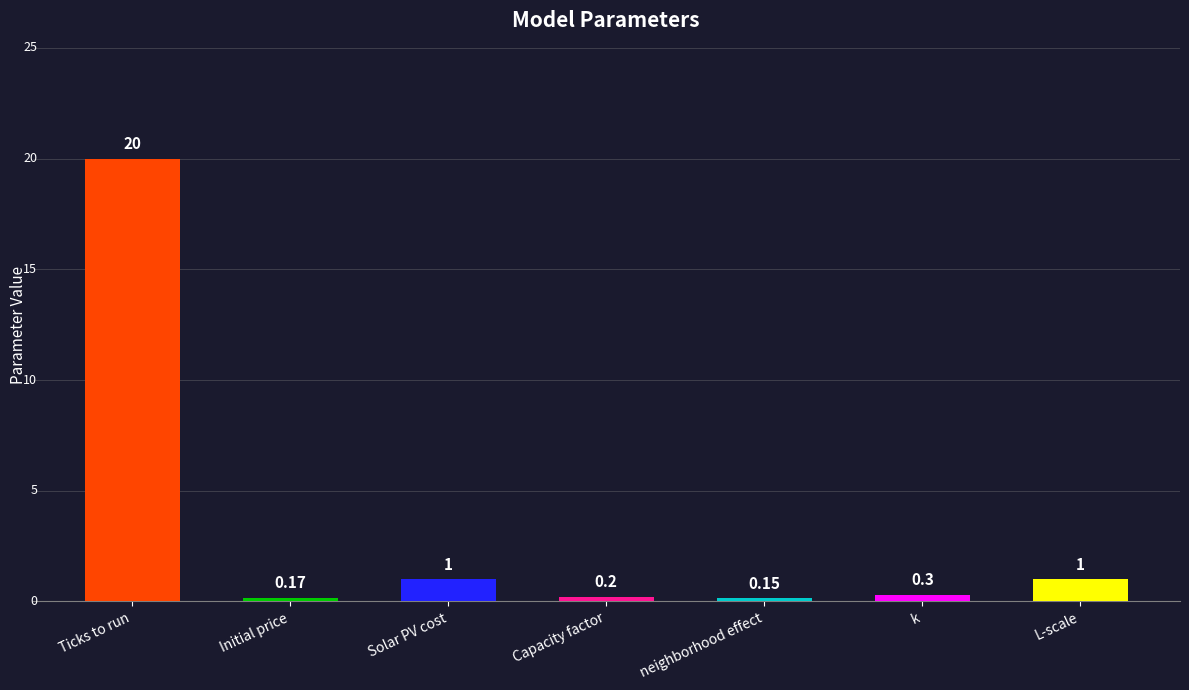

What is the label of the 3rd bar from the right?

neighborhood effect